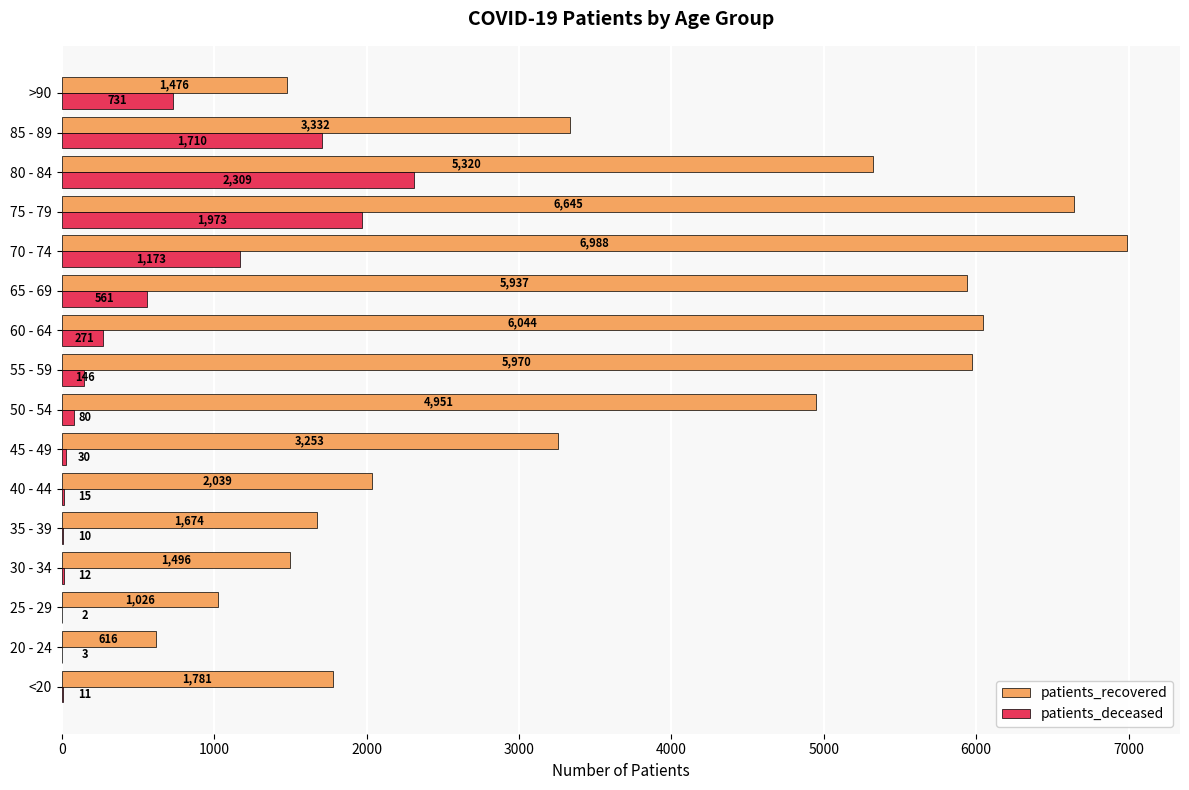

Which series changed the most between 35 - 39 and 45 - 49?

patients_recovered